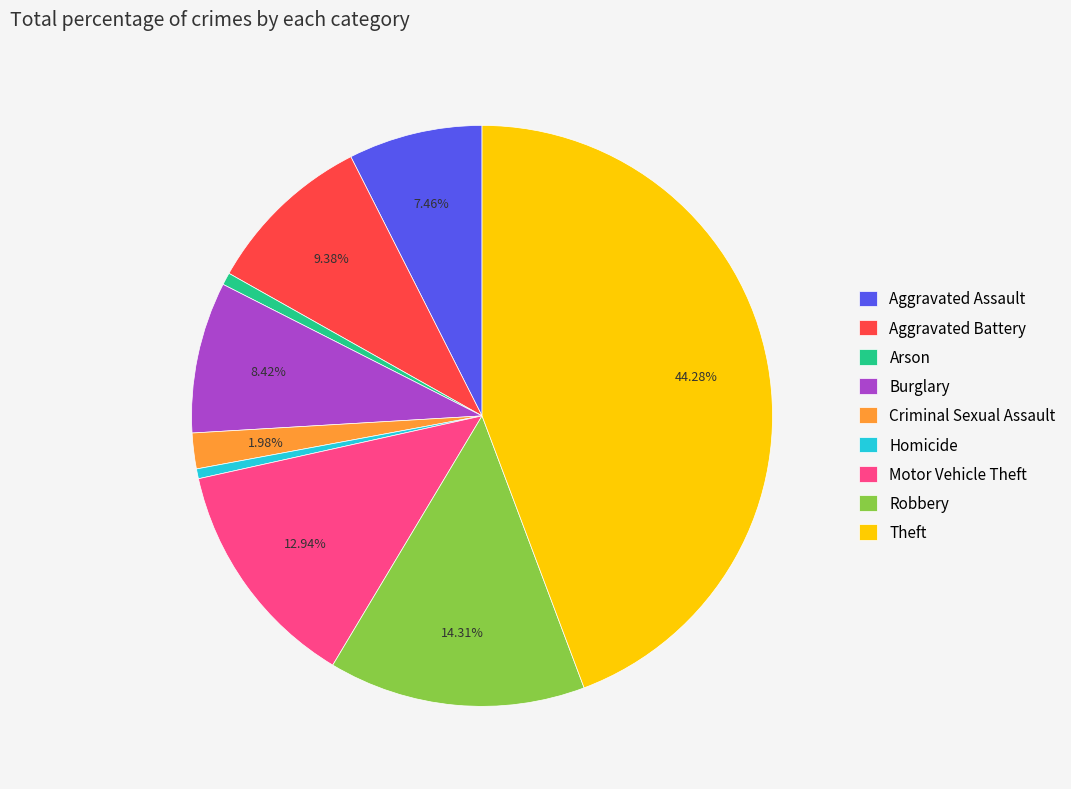

To the nearest percent, what is the average slice percentage?

11%